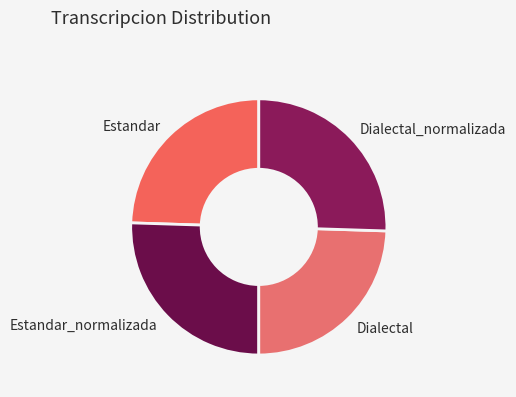

What is the ratio of the value at Dialectal_normalizada to the value at Estandar?

1.0